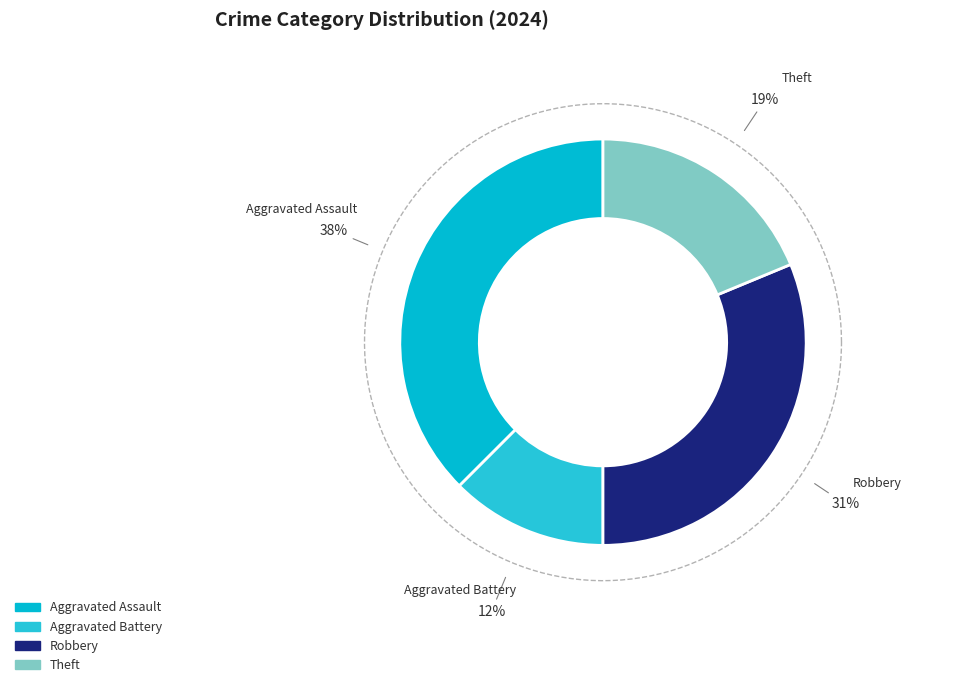

Which slice is the smallest?

Aggravated Battery